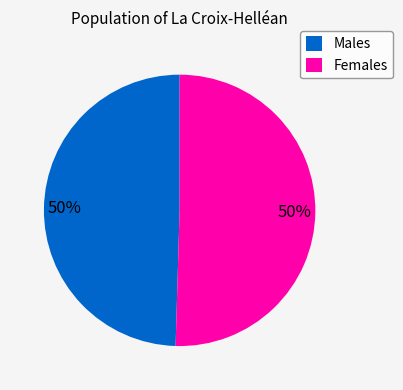

To the nearest percent, what is the average slice percentage?

50%